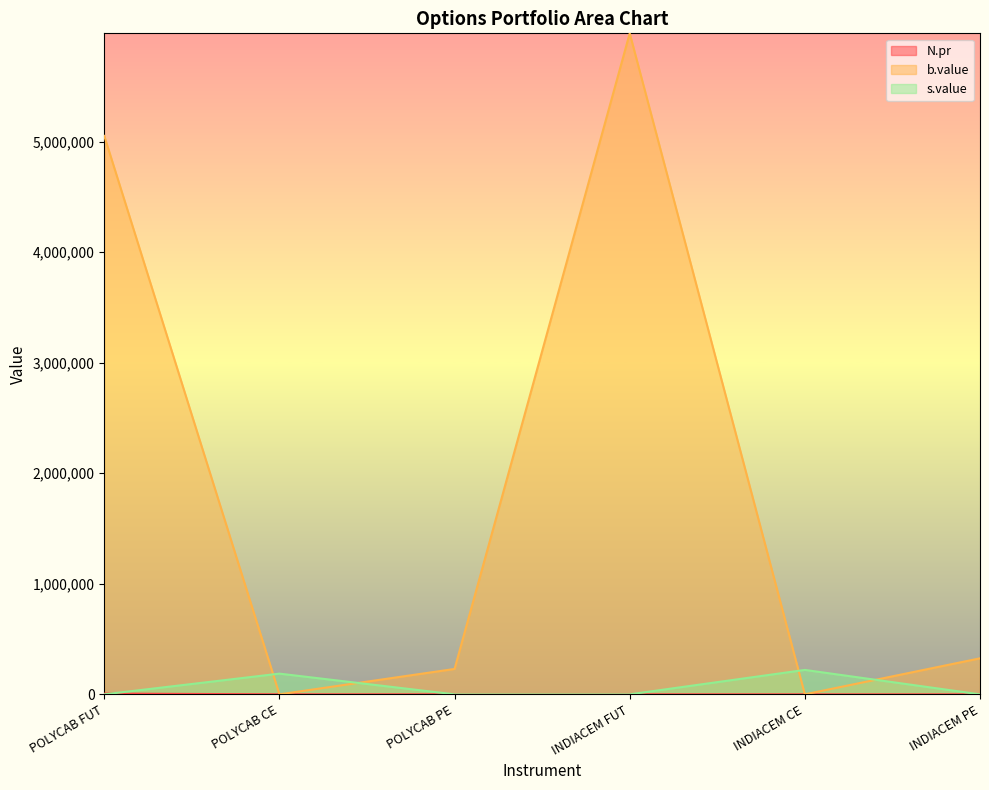

List the labels in order of b.value value, smallest first.

POLYCAB CE, INDIACEM CE, POLYCAB PE, INDIACEM PE, POLYCAB FUT, INDIACEM FUT